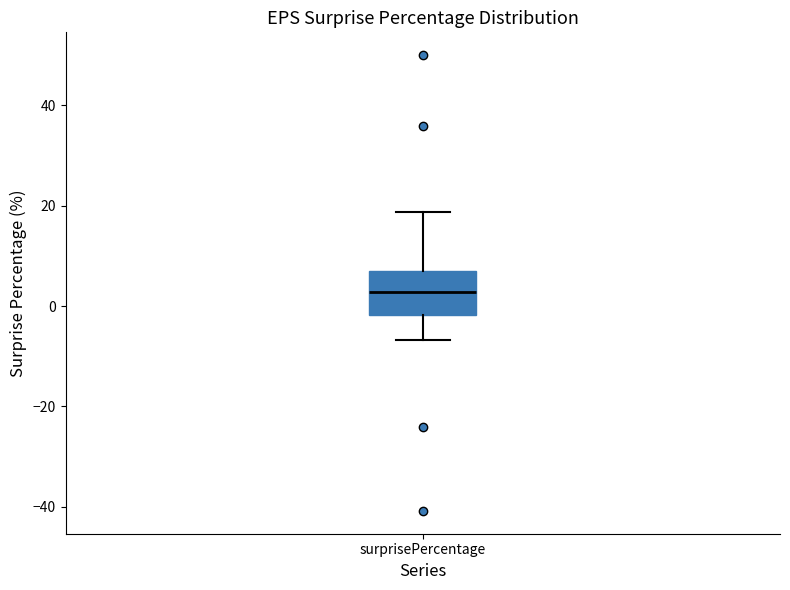

Read this box plot against the y-axis: the position of the median line, the range covered by the box, and the ends of both whiskers. The values are not printed on the chart, so give them approximately, as read against the axis.

median 2, box -2 to 6, whiskers -6 to 18